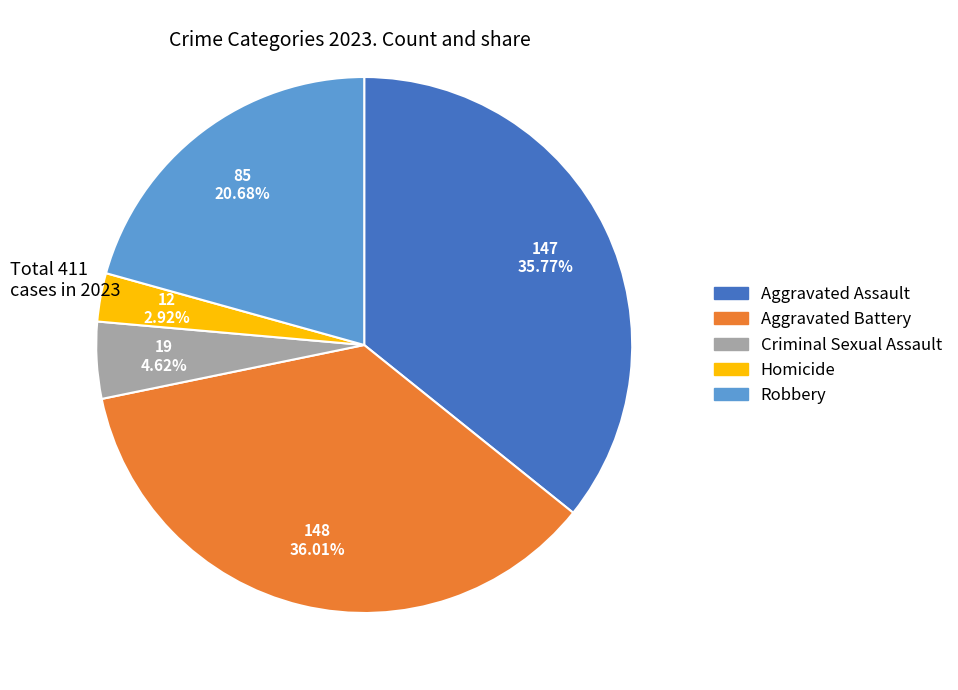

How many slices are in this pie chart?

5